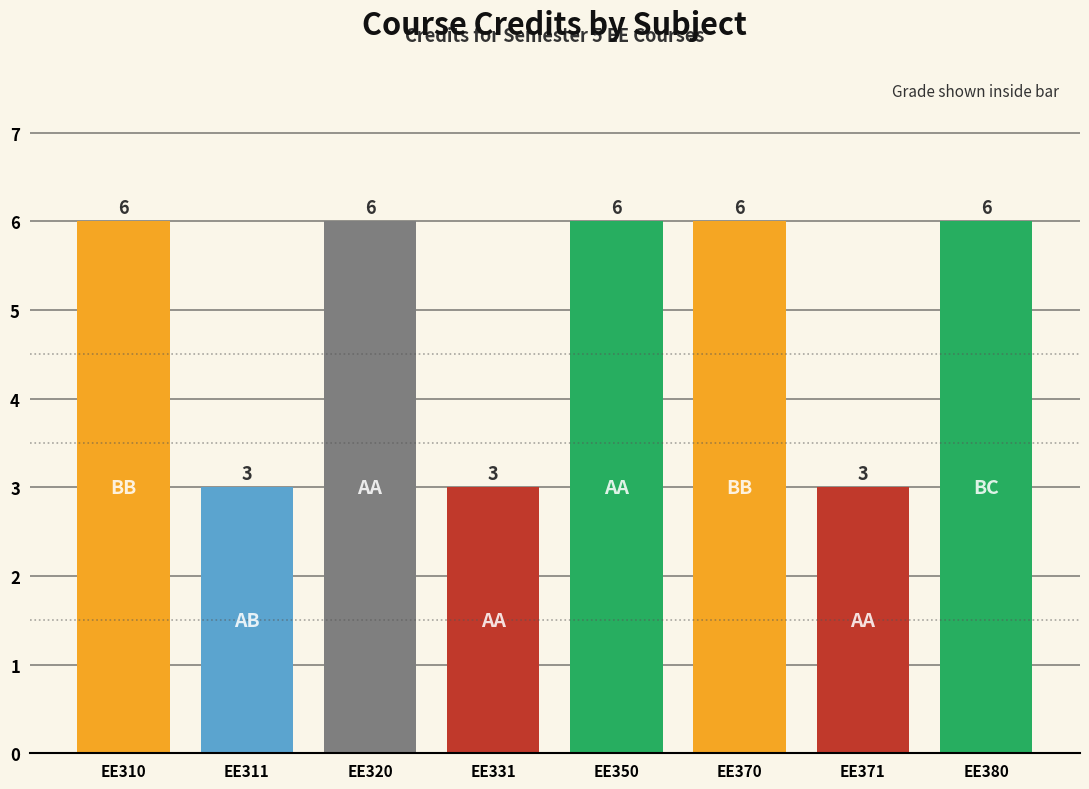

How many bars are there in total?

8